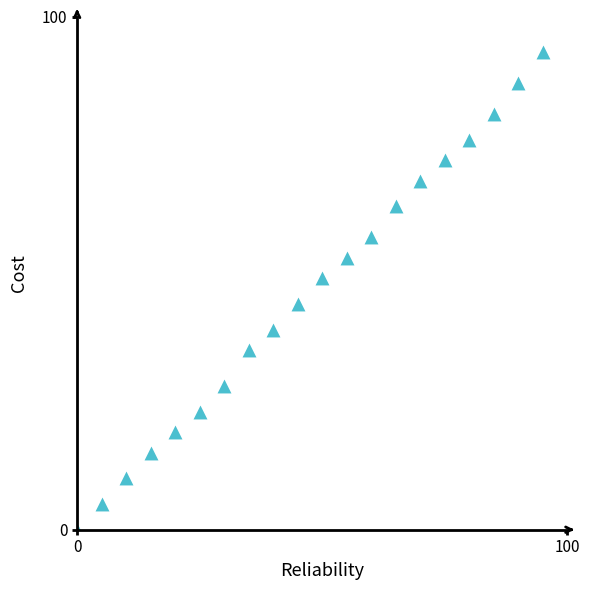

What is the range of Y values (max minus min)?

93